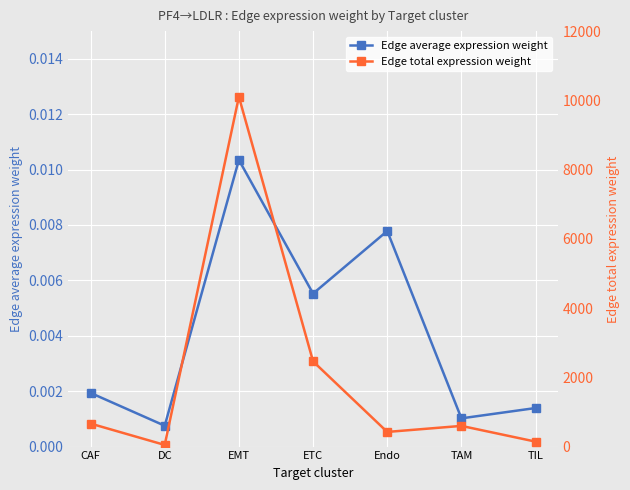

How many lines are shown in the chart?

2